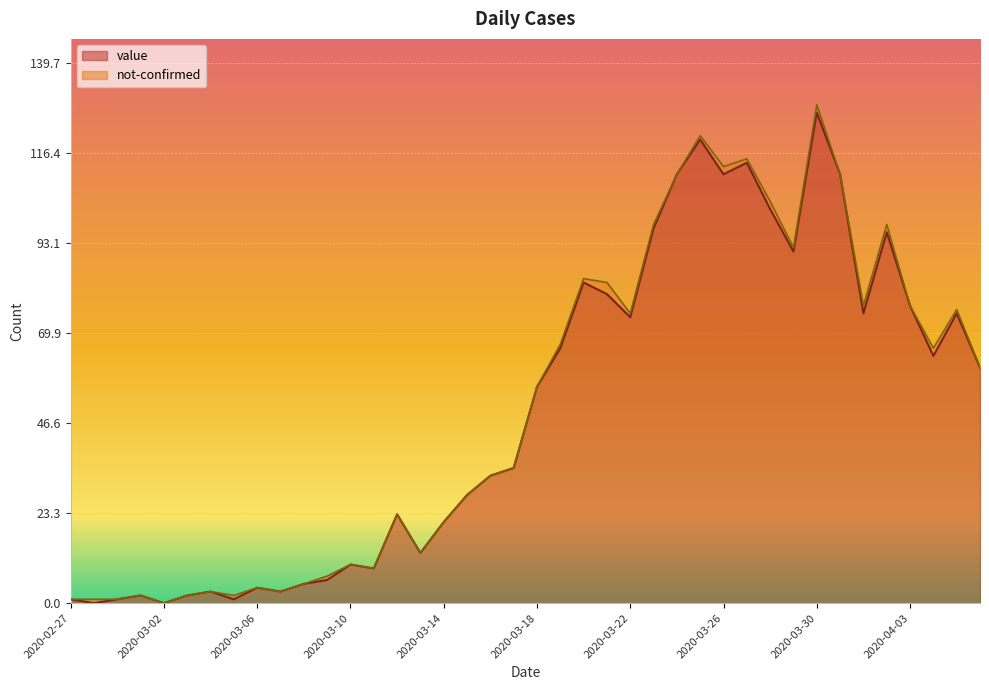

What is the sum of all values?

1991